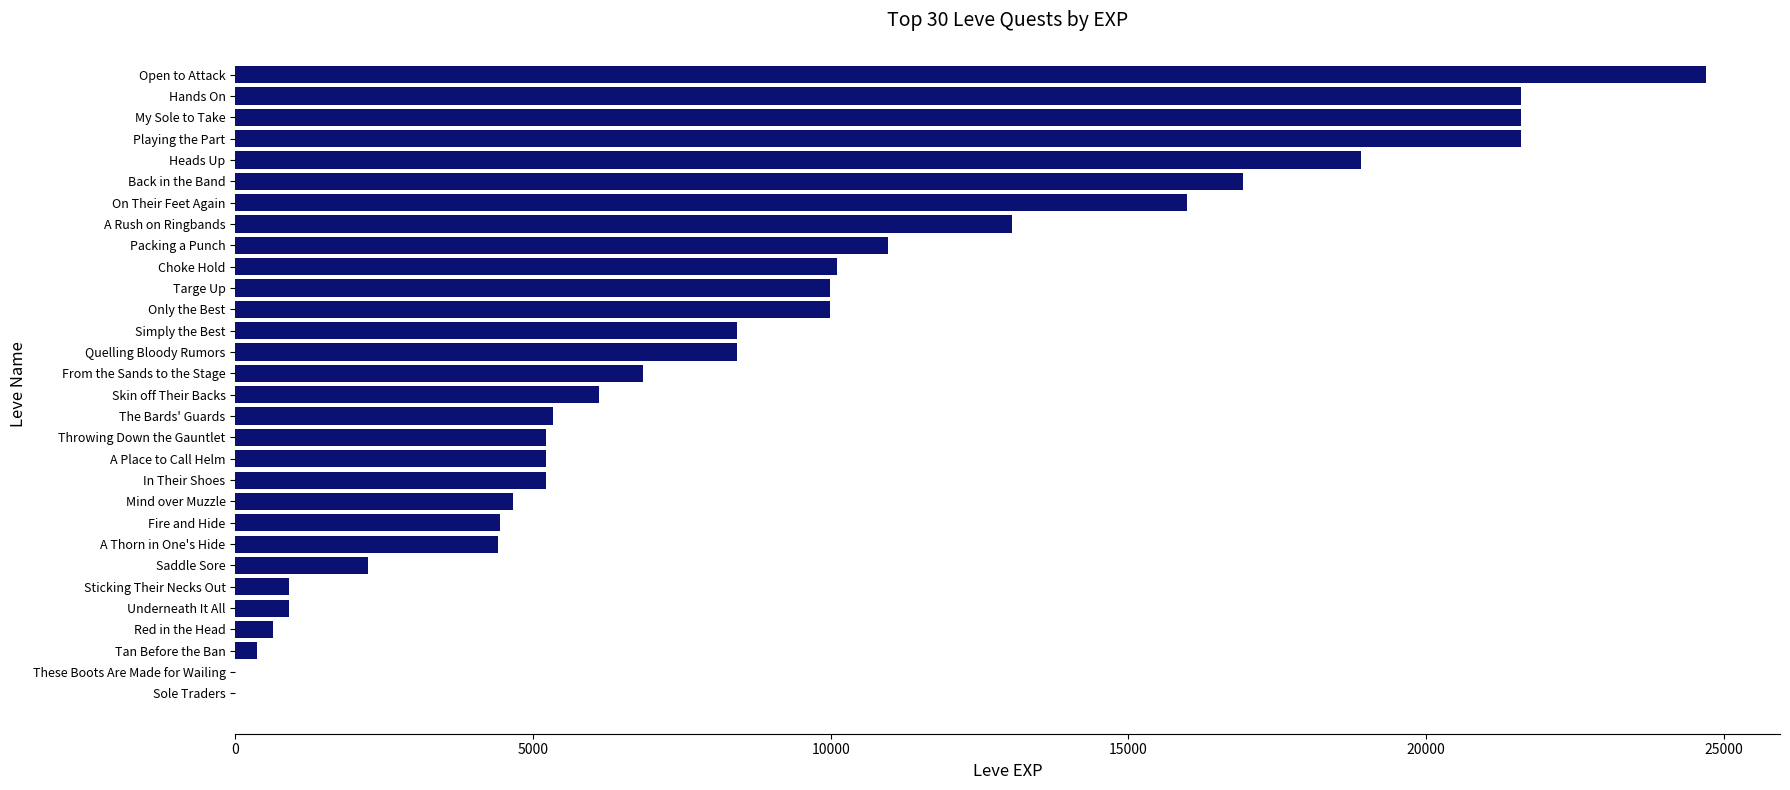

At which category does the chart reach its peak across all series?

Open to Attack